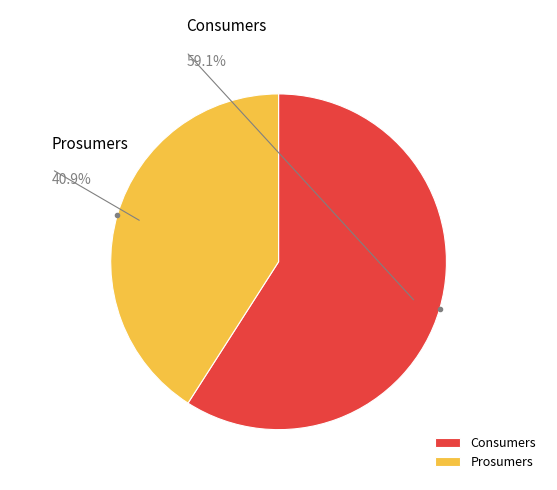

The Consumers slice represents 72% of the pie. True or false?

False